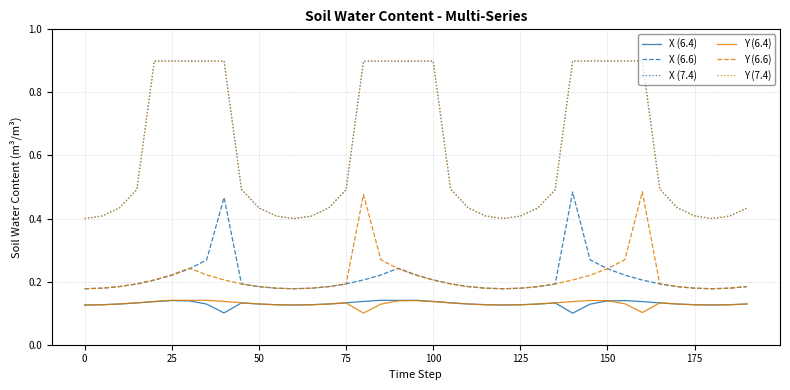

How many lines are shown in the chart?

6